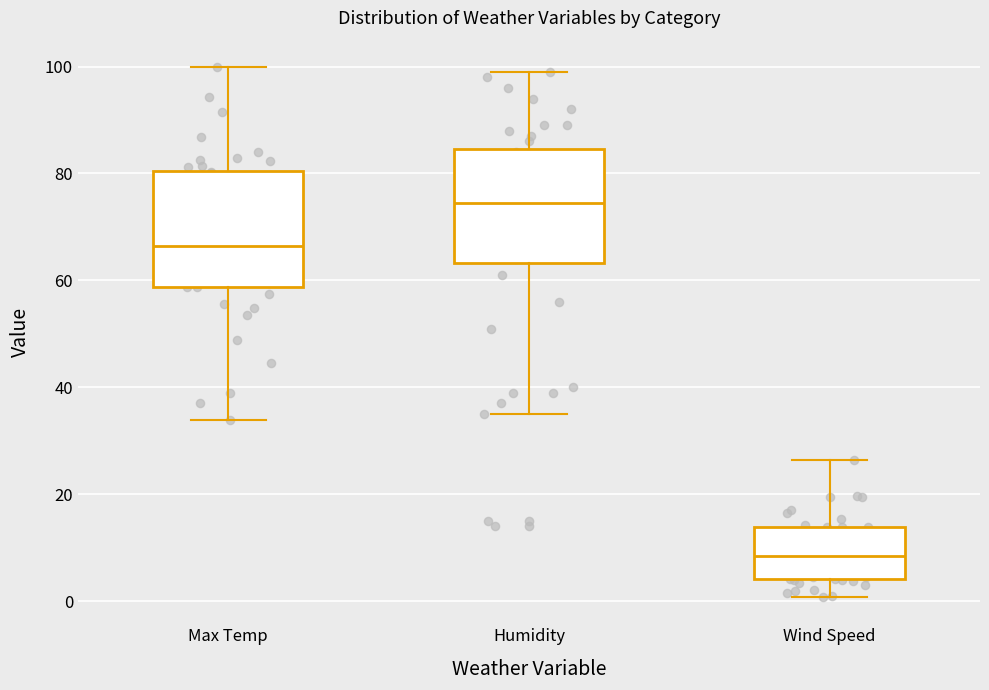

Reading left to right, read every box against the y-axis: the position of its median line, the range the box covers, and the ends of its whiskers. The values are not printed on the chart, so give them approximately, as read against the axis.

Max Temp: median 66, box 58 to 80, whiskers 34 to 100
Humidity: median 74, box 64 to 84, whiskers 36 to 100
Wind Speed: median 8, box 4 to 14, whiskers 0 to 26